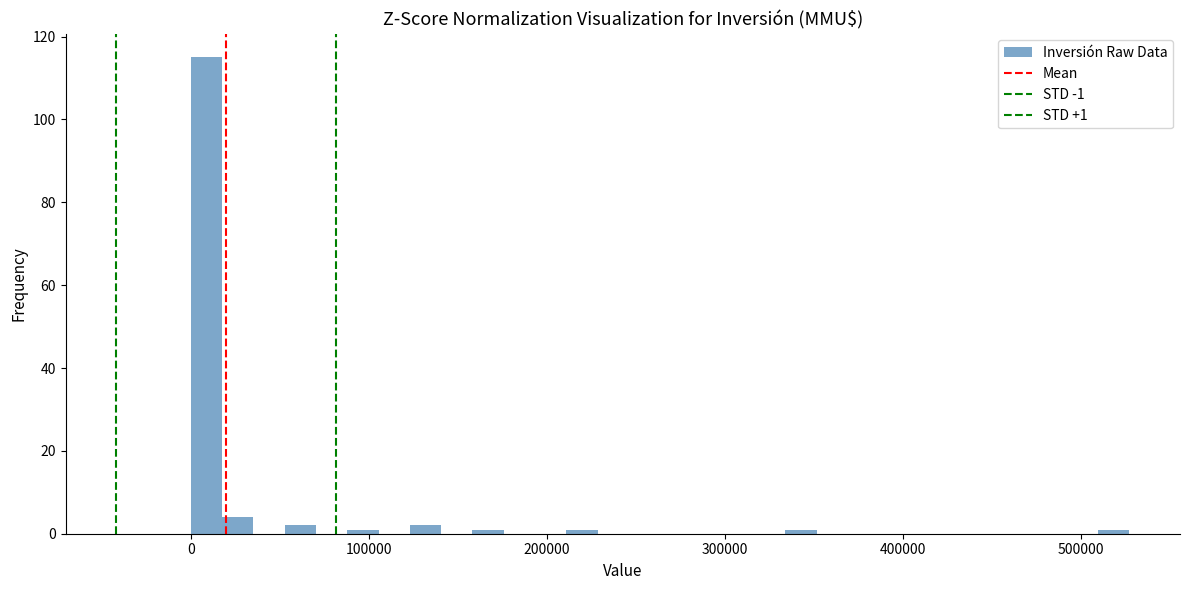

Read against the x-axis, roughly where is the centre of the tallest bar?

10000